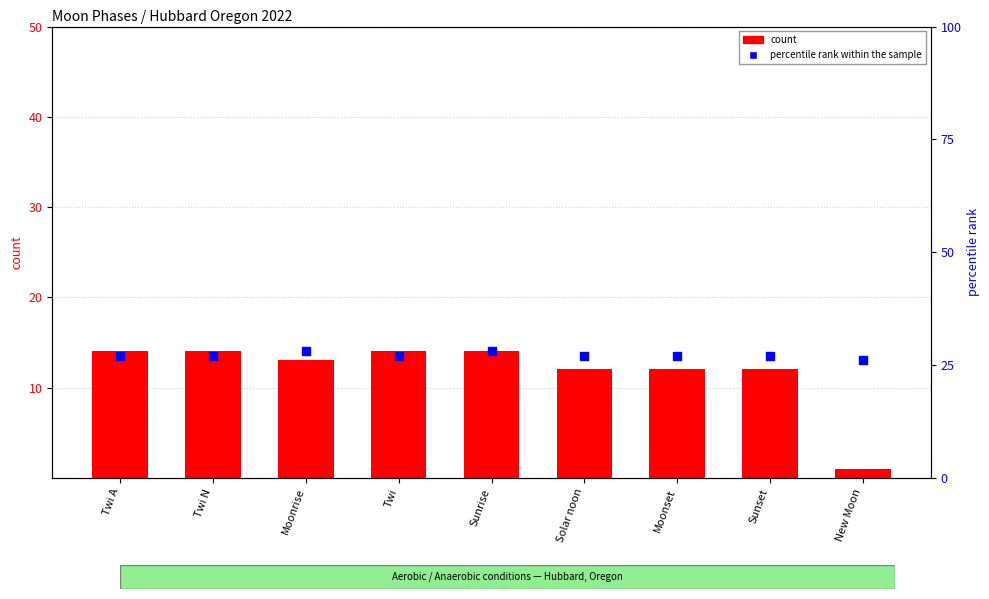

Which series contains the lowest Y value?

count